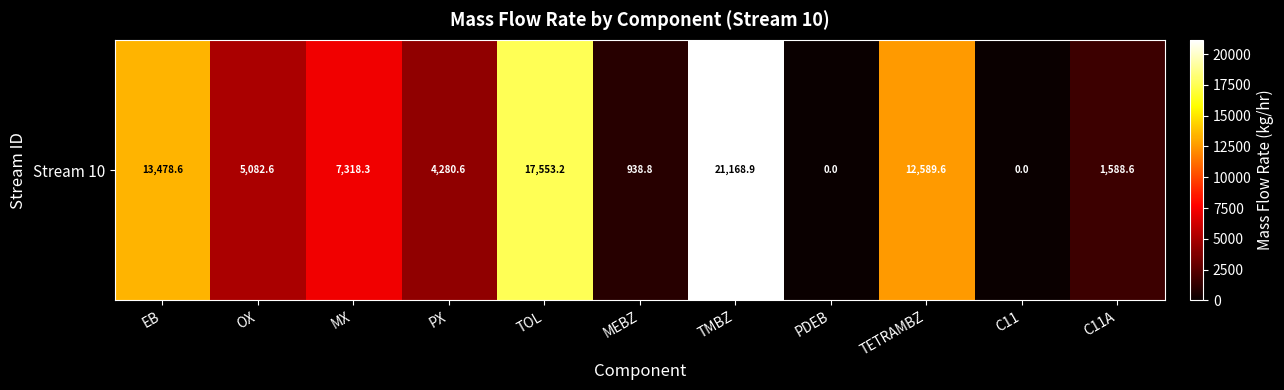

Count the number of values greater than 5082.

6